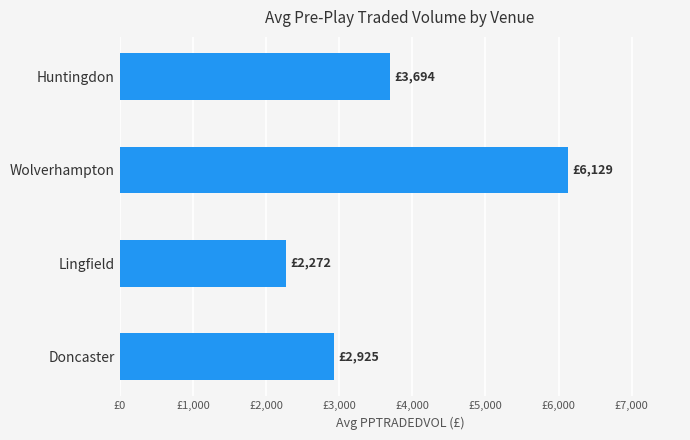

Are the bars horizontal?

Yes